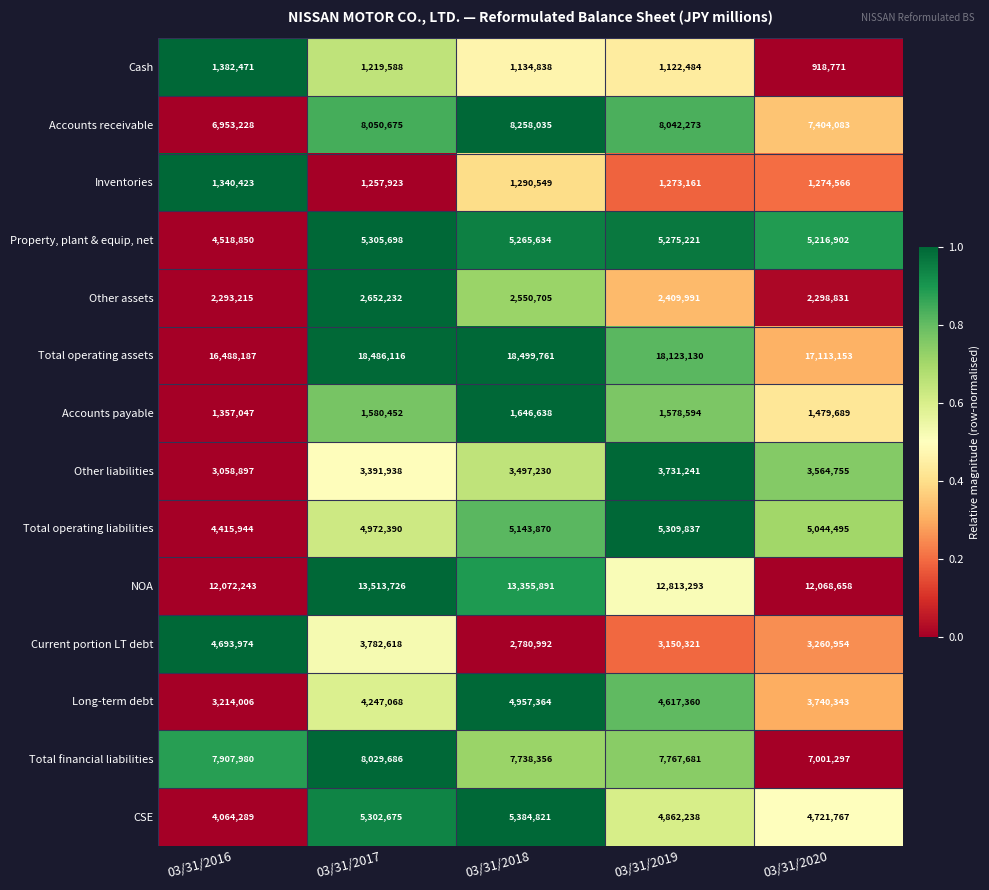

The Total operating assets series shows 18123130 at 03/31/2019. True or false?

True